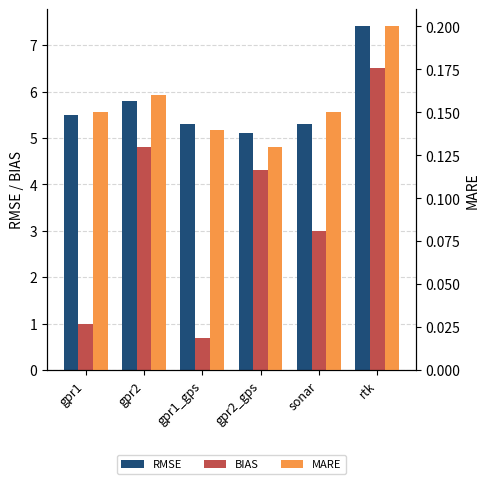

Reading left to right, extract all data points from this chart.

RMSE: gpr1=5.5	gpr2=5.8	gpr1_gps=5.3	gpr2_gps=5.1	sonar=5.3	rtk=7.4
BIAS: gpr1=1.0	gpr2=4.8	gpr1_gps=0.7	gpr2_gps=4.3	sonar=3.0	rtk=6.5
MARE: gpr1=0.1	gpr2=0.2	gpr1_gps=0.1	gpr2_gps=0.1	sonar=0.1	rtk=0.2